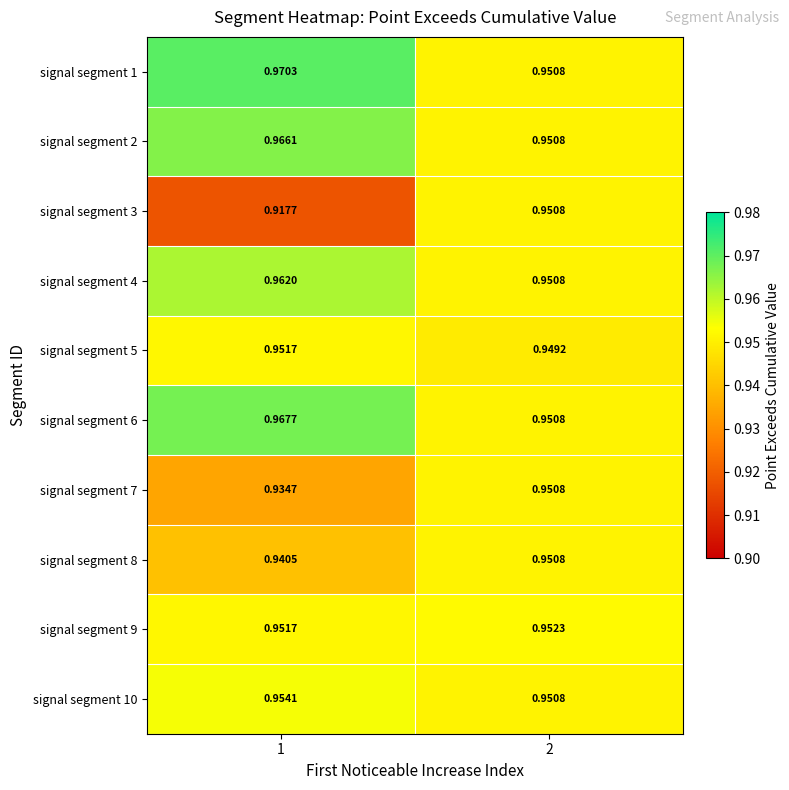

How many data points does each series have?

2